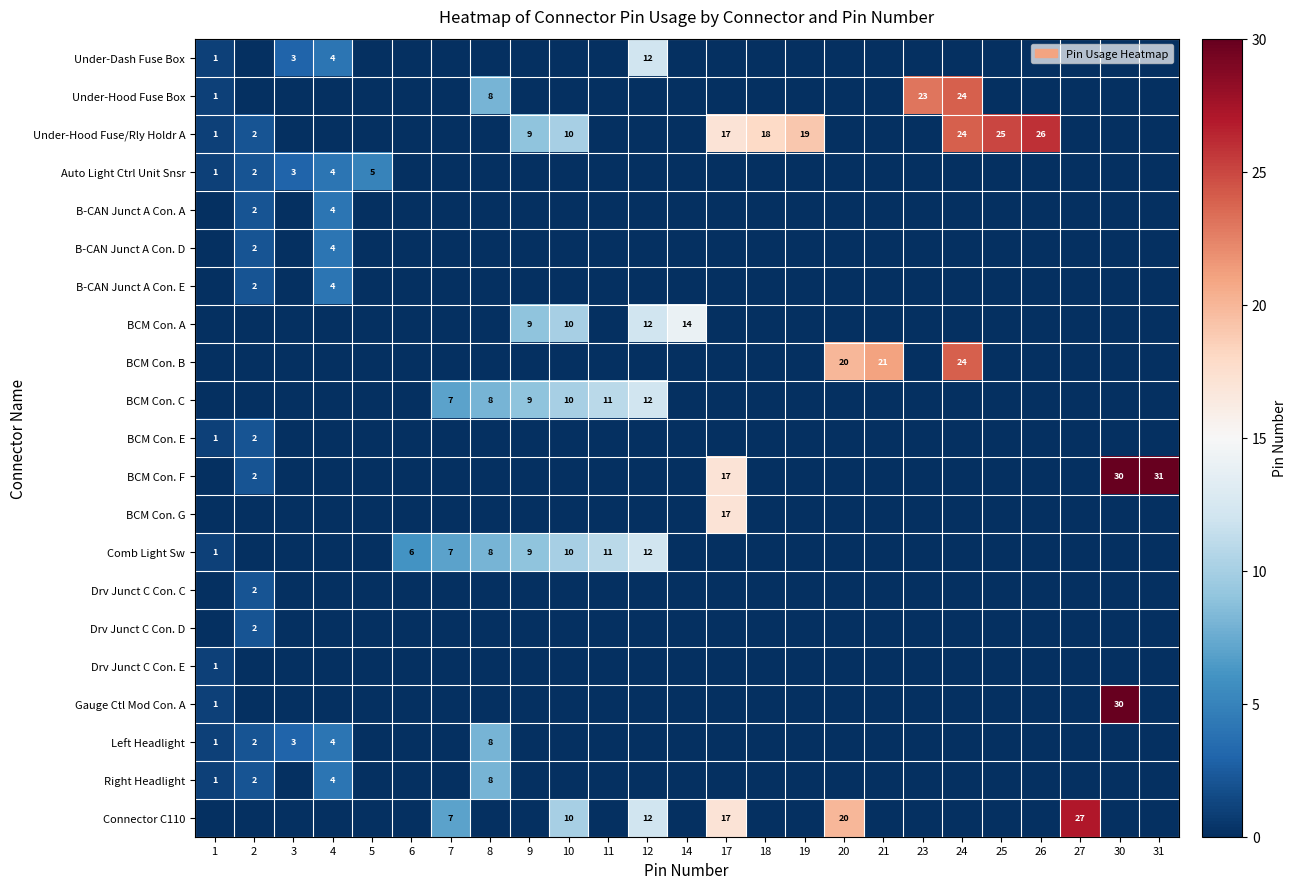

The Under-Dash Fuse Box series shows 4 at 4. True or false?

True